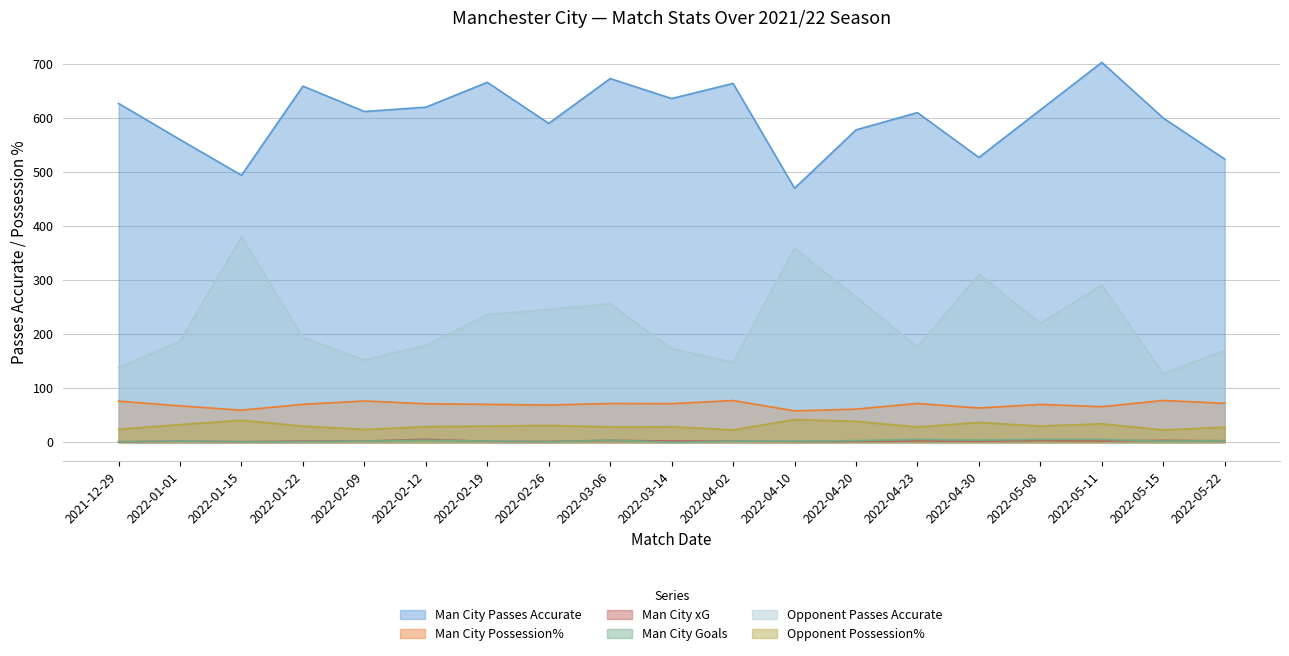

Reading left to right, transcribe all the data shown in this chart.

Man City Passes Accurate: 627.0	560.0	494.0	659.0	612.0	620.0	666.0	590.0	673.0	636.0	664.0	470.0	578.0	610.0	527.0	615.0	703.0	600.0	524.0
Man City Possession%: 76.1	67.3	59.4	70.2	76.3	71.2	70.1	68.8	71.7	71.4	77.2	58.1	61.3	71.8	63.4	70.0	65.8	77.3	72.1
Man City xG: 0.9	1.9	1.1	2.0	2.2	5.4	1.7	1.4	3.5	2.2	2.0	1.5	1.8	2.6	2.2	3.1	2.4	3.5	2.6
Man City Goals: 1.0	2.0	1.0	1.0	2.0	4.0	2.0	1.0	4.0	0.0	2.0	2.0	3.0	5.0	4.0	5.0	5.0	2.0	3.0
Opponent Passes Accurate: 138.0	187.0	380.0	194.0	152.0	179.0	236.0	246.0	256.0	173.0	148.0	359.0	269.0	176.0	311.0	220.0	291.0	127.0	170.0
Opponent Possession%: 23.9	32.7	40.6	29.8	23.7	28.8	29.9	31.1	28.3	28.6	22.8	41.9	38.7	28.2	36.6	30.0	34.2	22.7	27.9